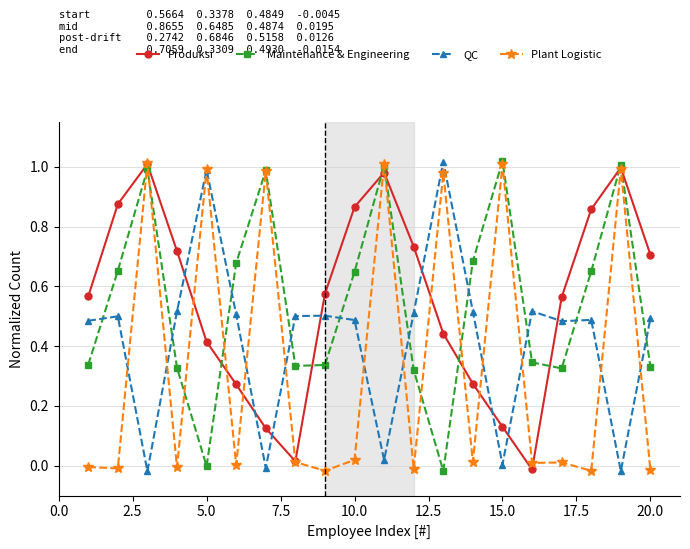

How many interior local valleys does the Produksi series have?

2